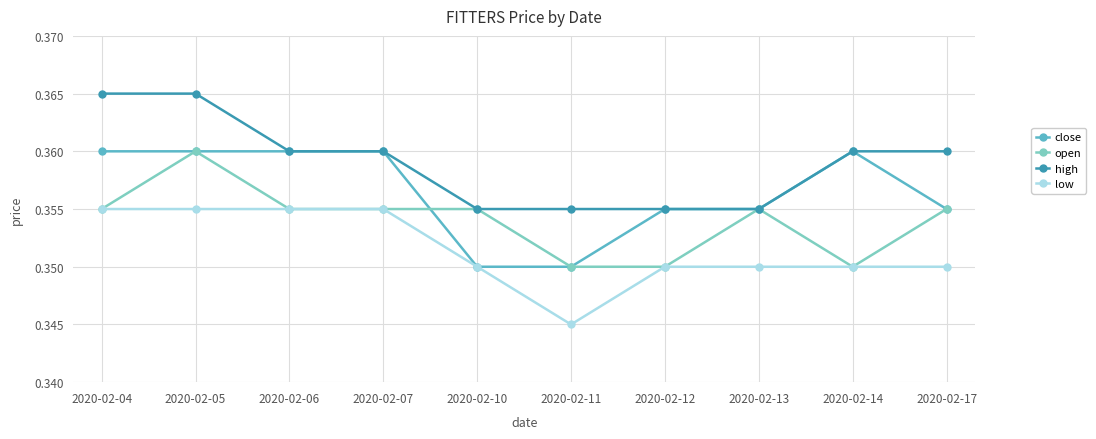

How many open values are between 0 and 1?

10